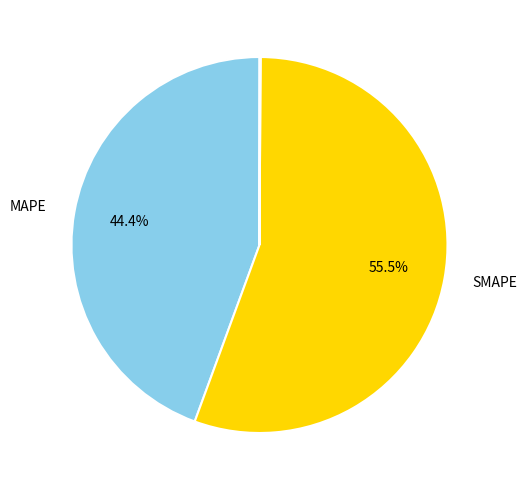

Is there a majority slice in this chart?

Yes